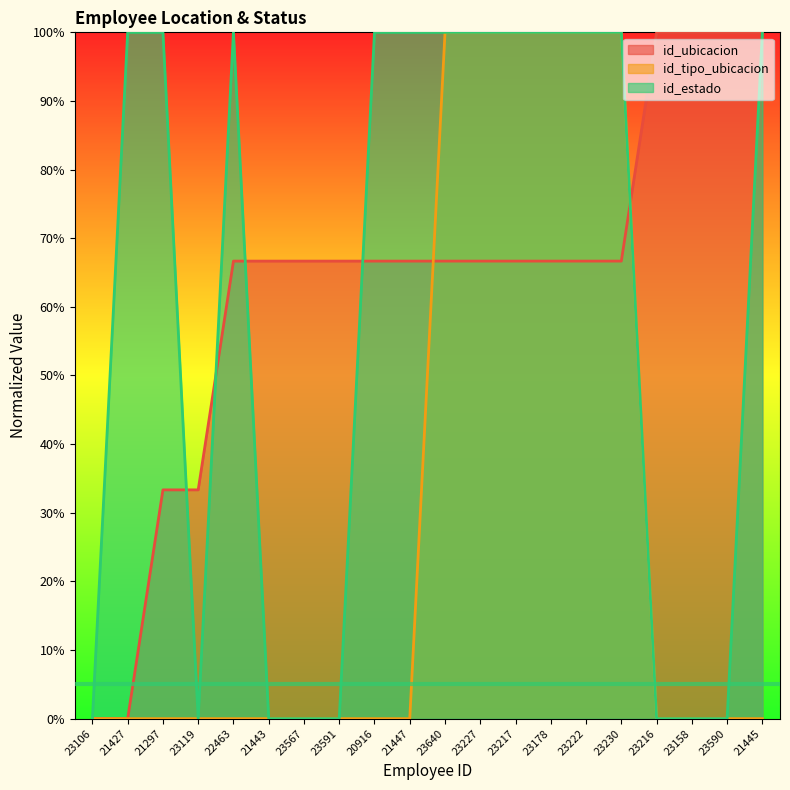

What is the spread (max minus min) of values at 21427?

100.0